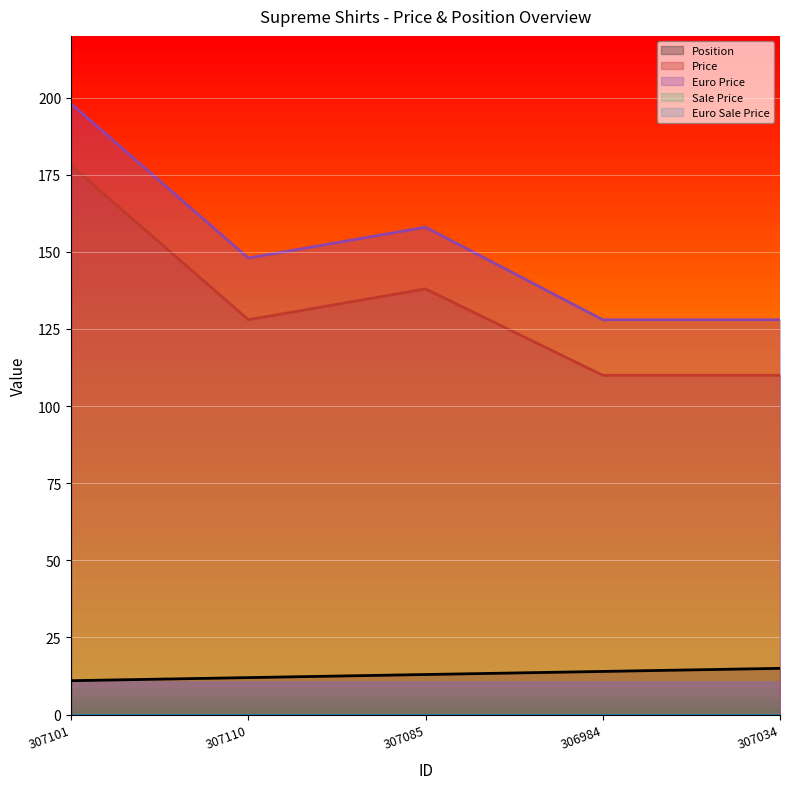

What is the minimum value for Euro Price?

128